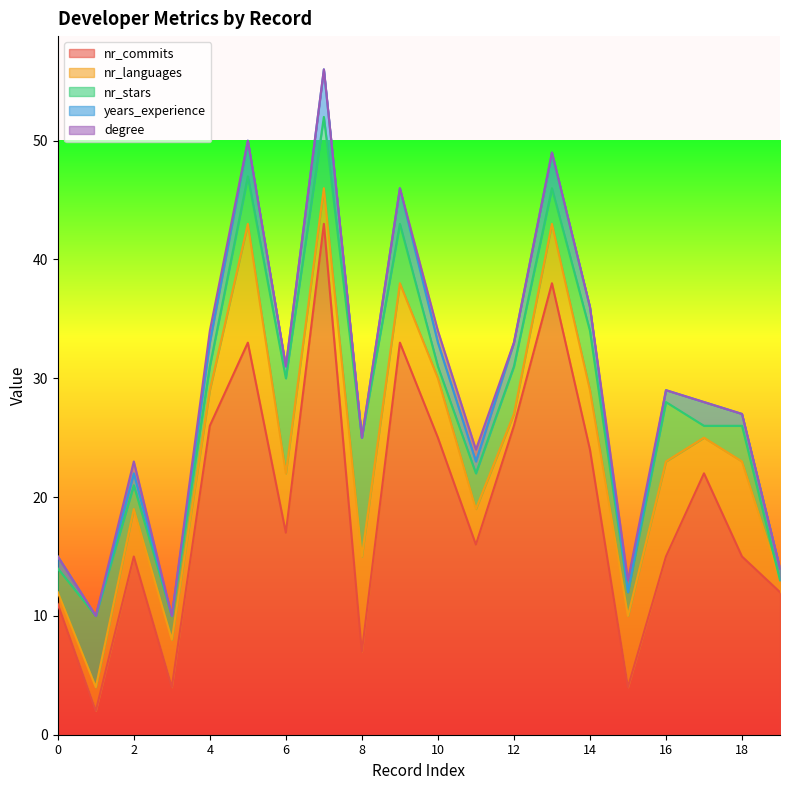

The value of nr_commits at 1 is 1. True or false?

False